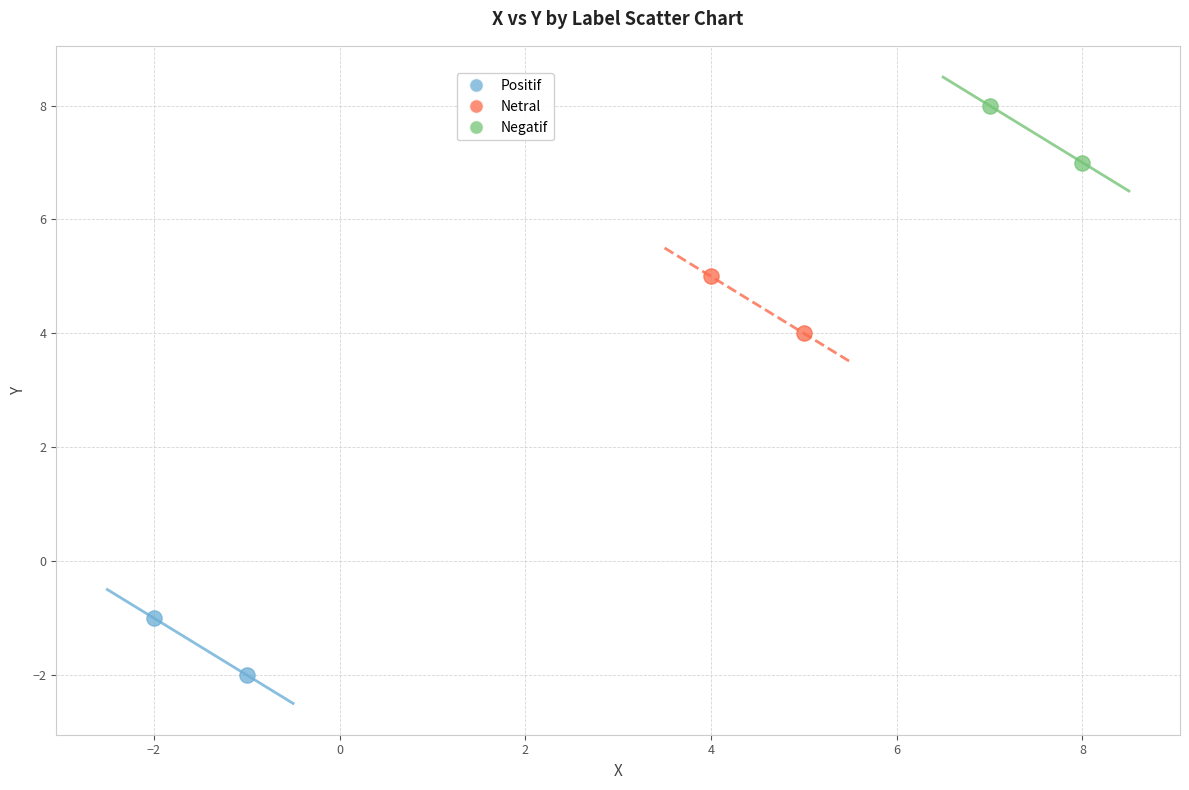

Which series reaches the maximum Y coordinate?

Negatif